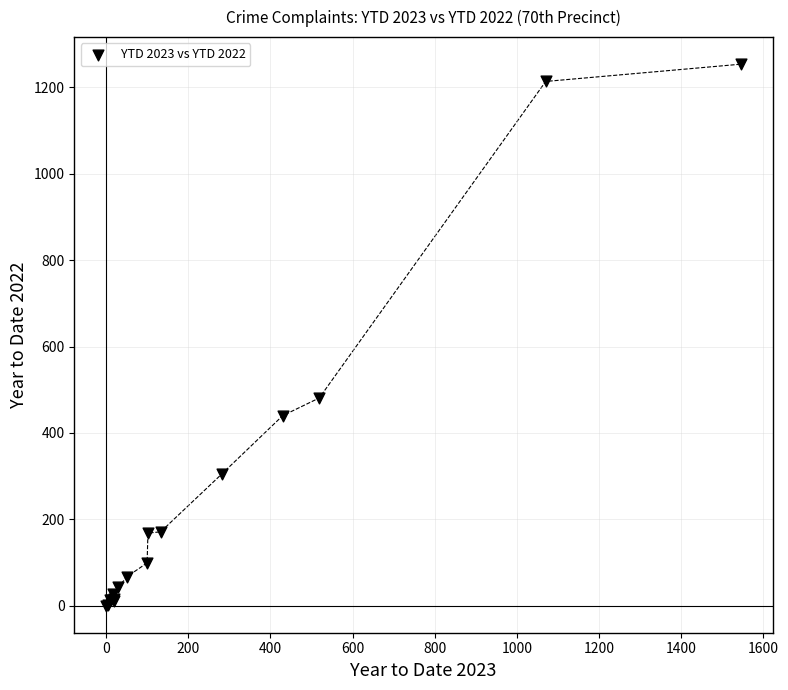

What Y value in the scatter plot is closest to 627?

481